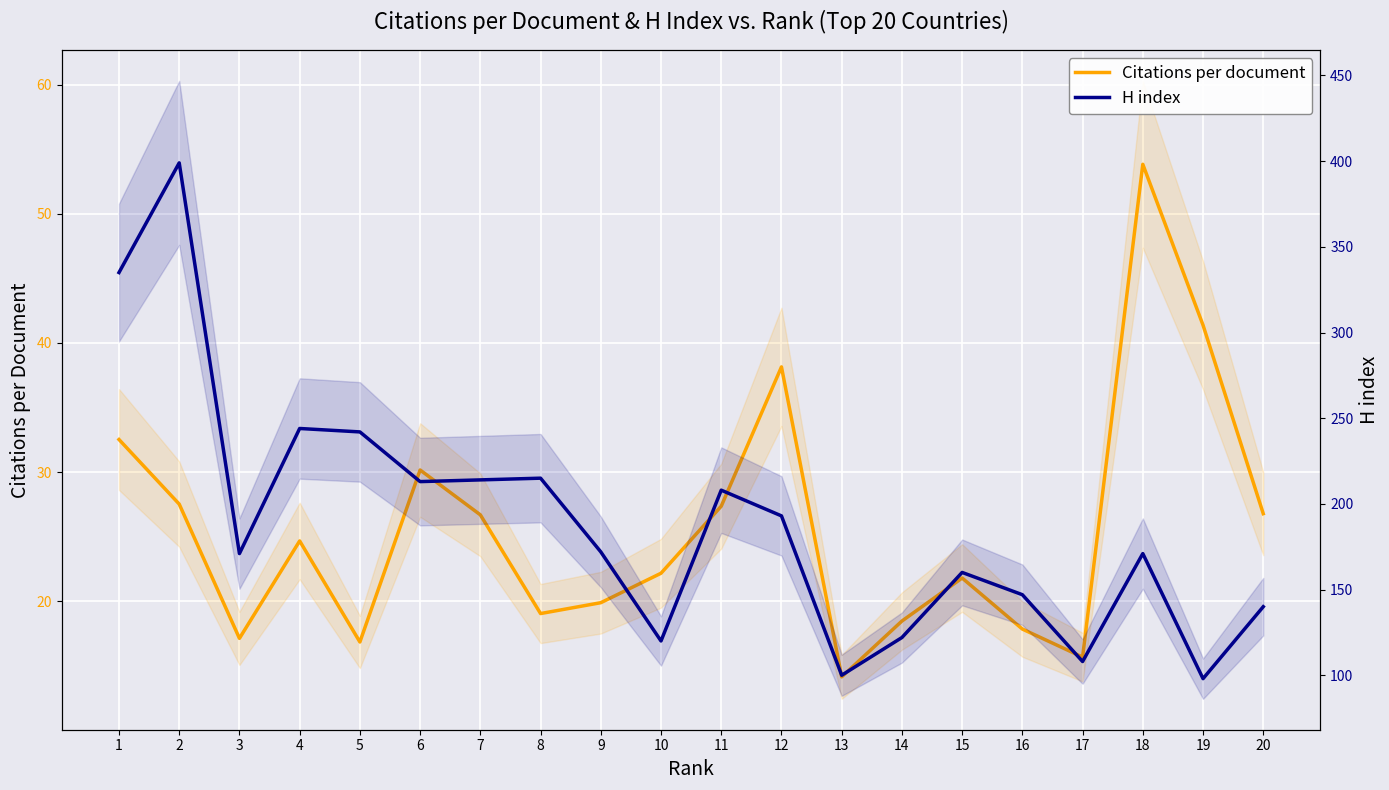

True or false: Citations per document has a value of 53.8 at 18.

True